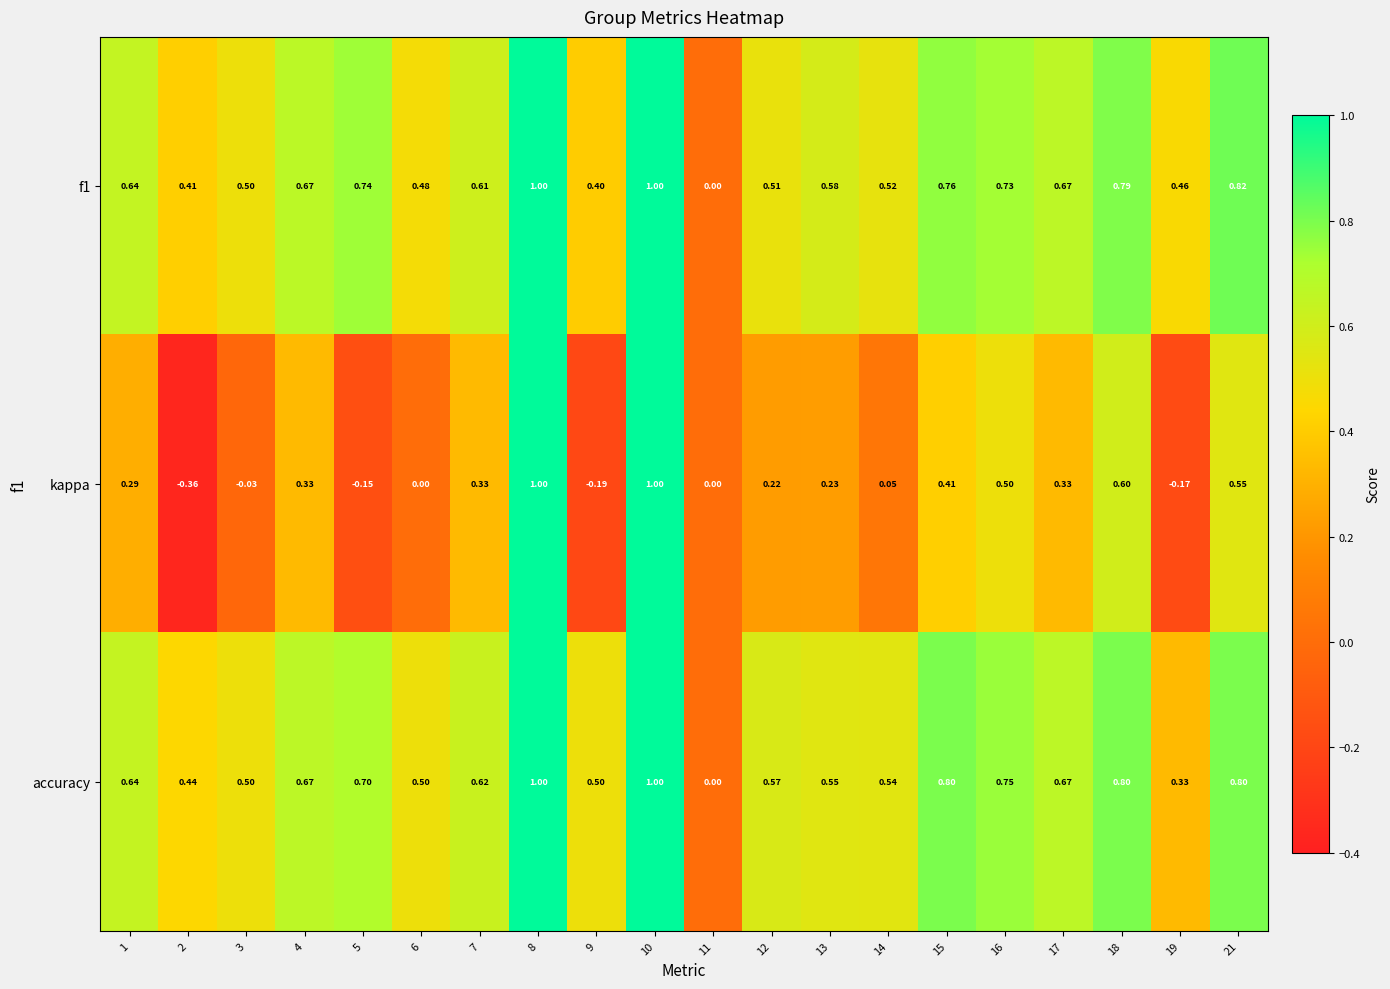

Which series has the largest range (max minus min)?

kappa